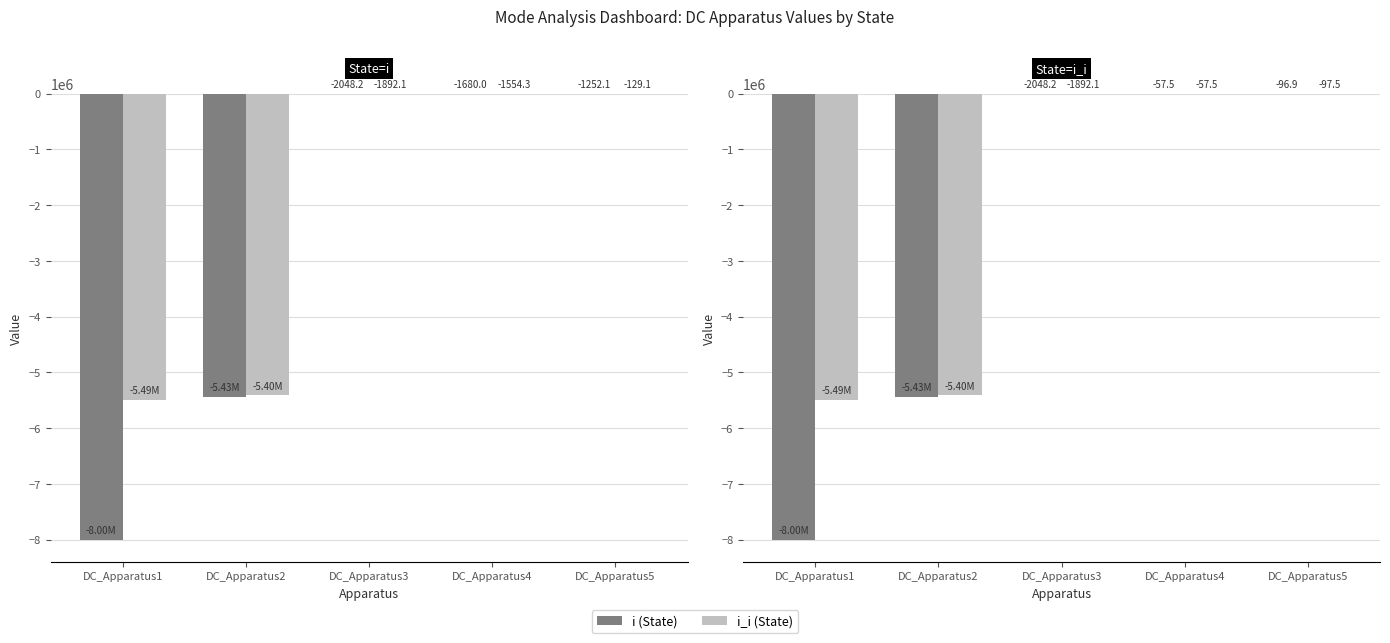

Which category has the lowest value in the i_i (State) series?

DC_Apparatus1